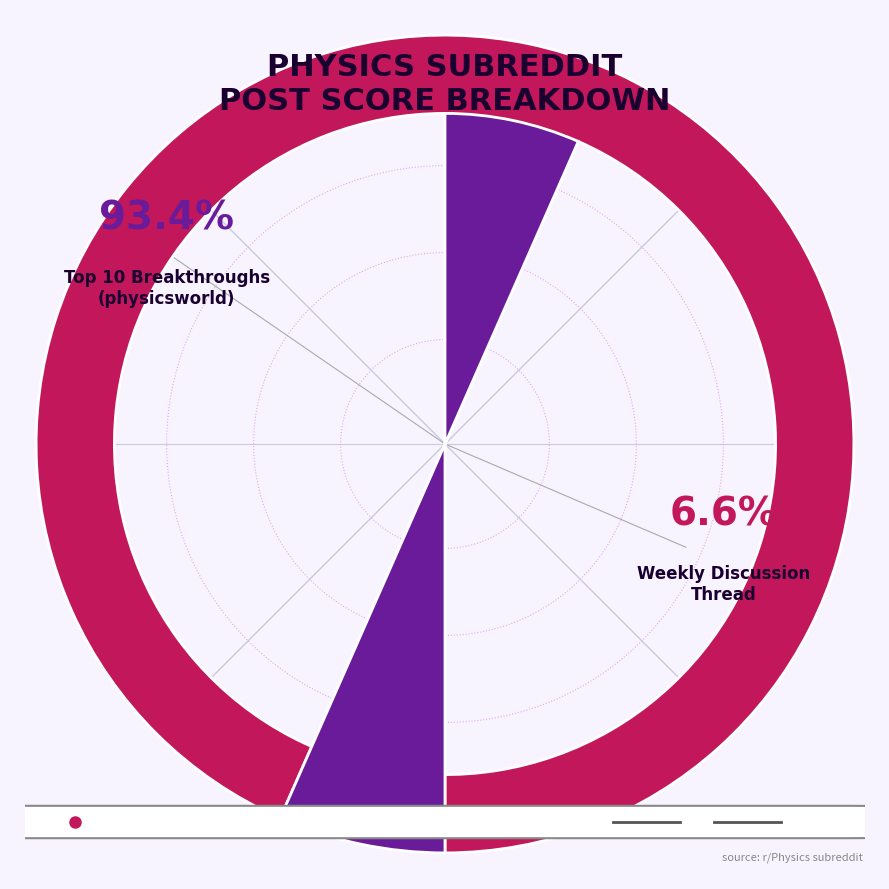

How much of the chart is everything except Physics Questions - Weekly Discussion Thread?

93.4%